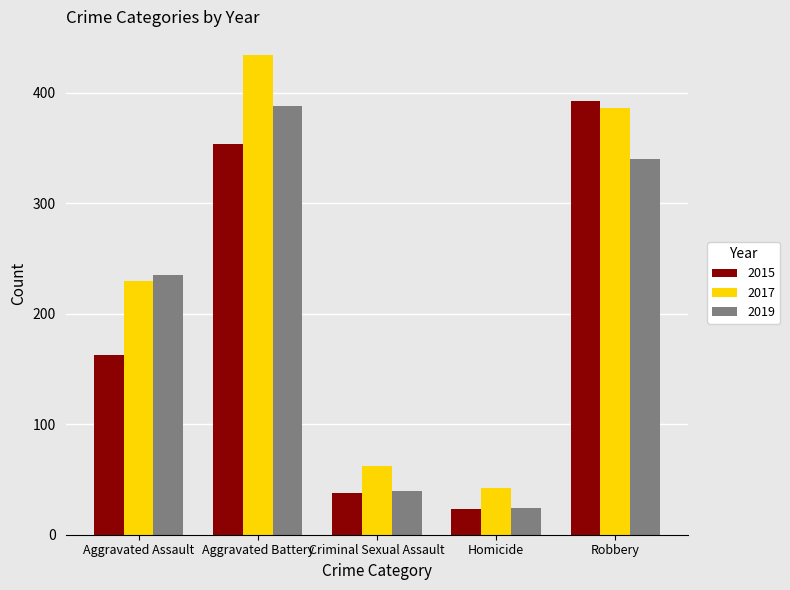

Reading left to right, list all the values displayed in this chart.

2015: Aggravated Assault=163	Aggravated Battery=354	Criminal Sexual Assault=38	Homicide=23	Robbery=393
2017: Aggravated Assault=230	Aggravated Battery=434	Criminal Sexual Assault=62	Homicide=42	Robbery=386
2019: Aggravated Assault=235	Aggravated Battery=388	Criminal Sexual Assault=40	Homicide=24	Robbery=340